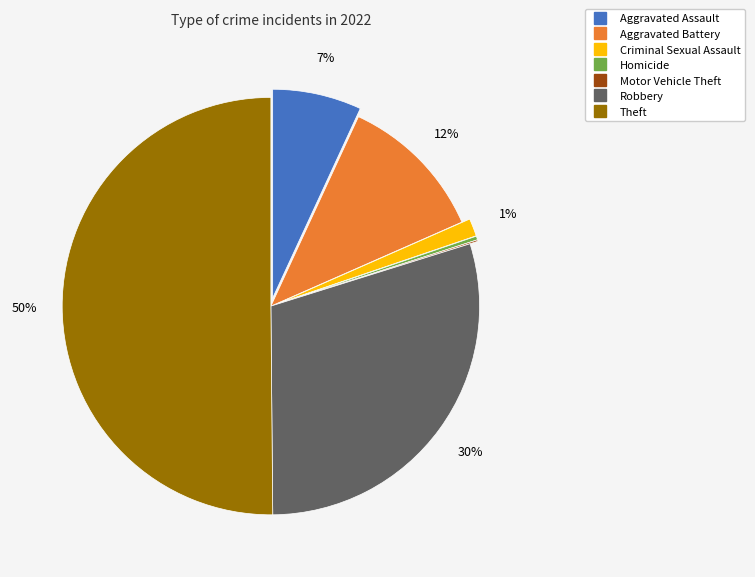

Which slice is the largest?

Theft